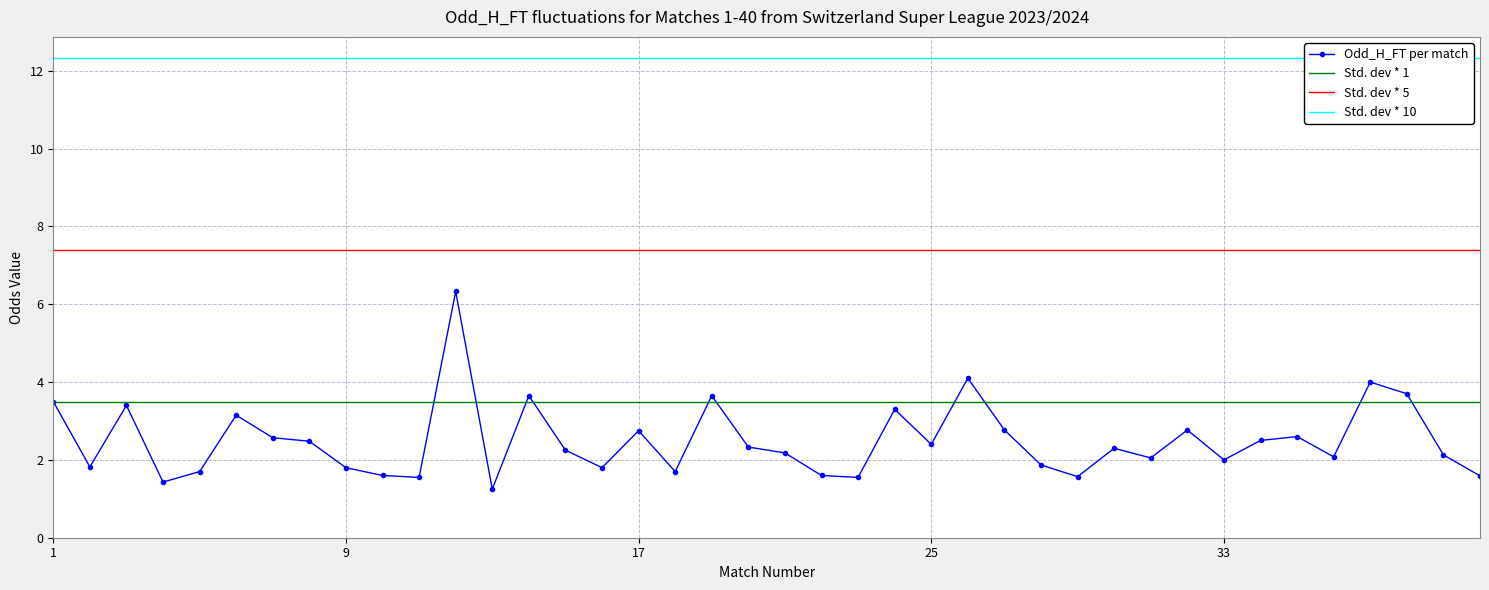

True or false: Odd_H_FT per match has more than 2 interior local peaks.

True